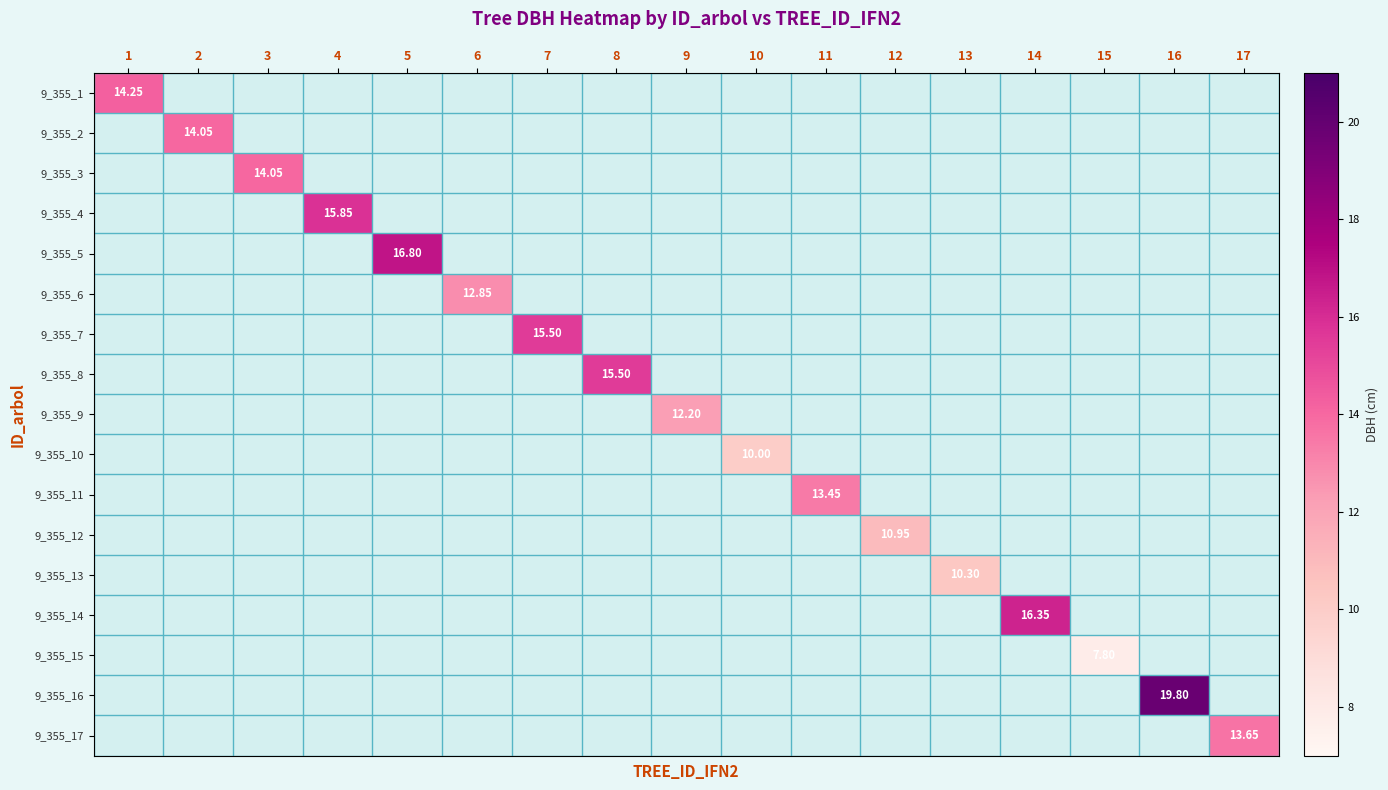

Which has a higher value, 6 or 3?

3